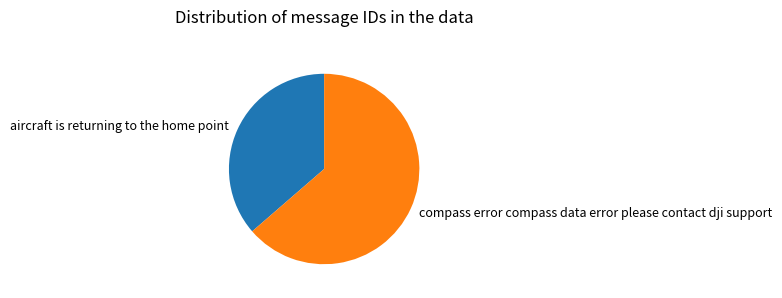

How many segments does this pie chart have?

2